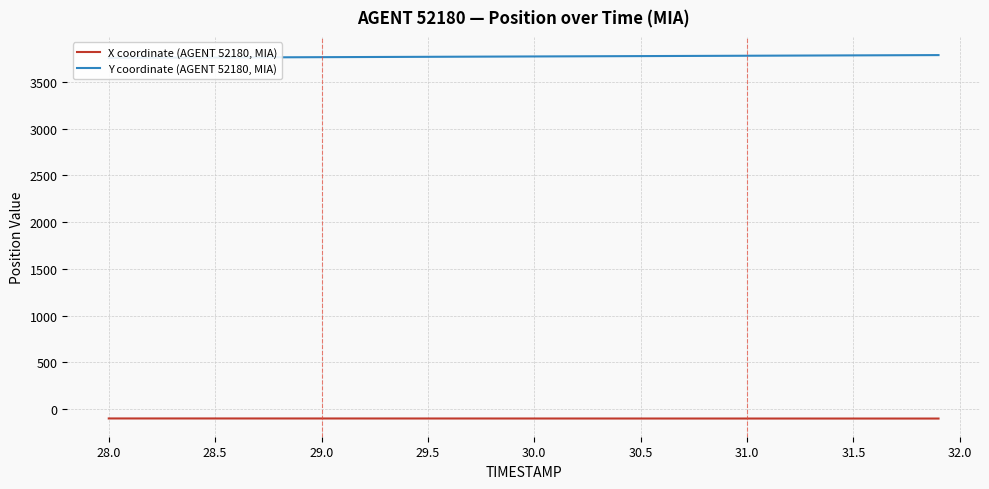

What is the label of the 36th point from the right?

29.5